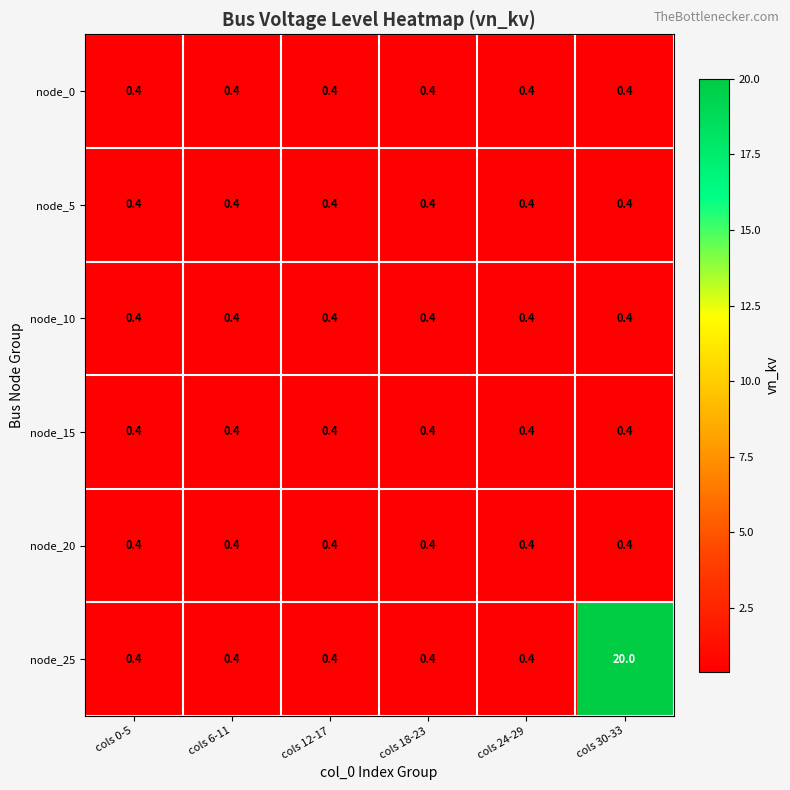

How many distinct data groups are displayed?

6